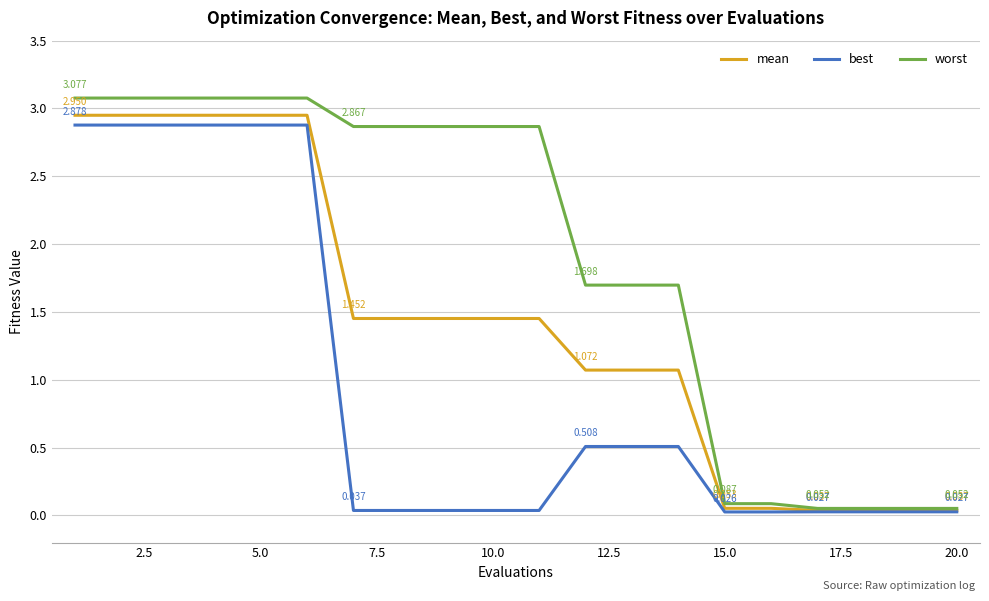

Rank the series by their maximum value, from highest to lowest.

worst, mean, best